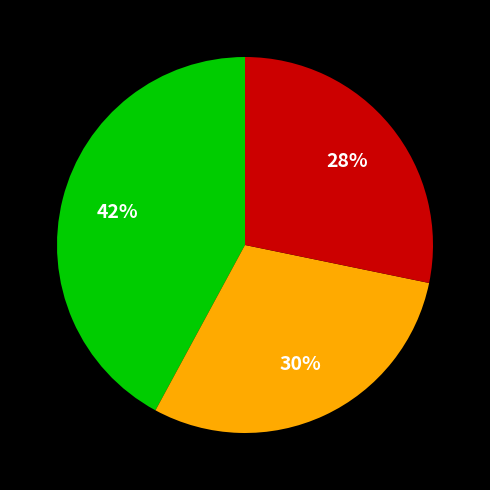

To the nearest percent, what is the difference between the largest and smallest slice percentages?

14%